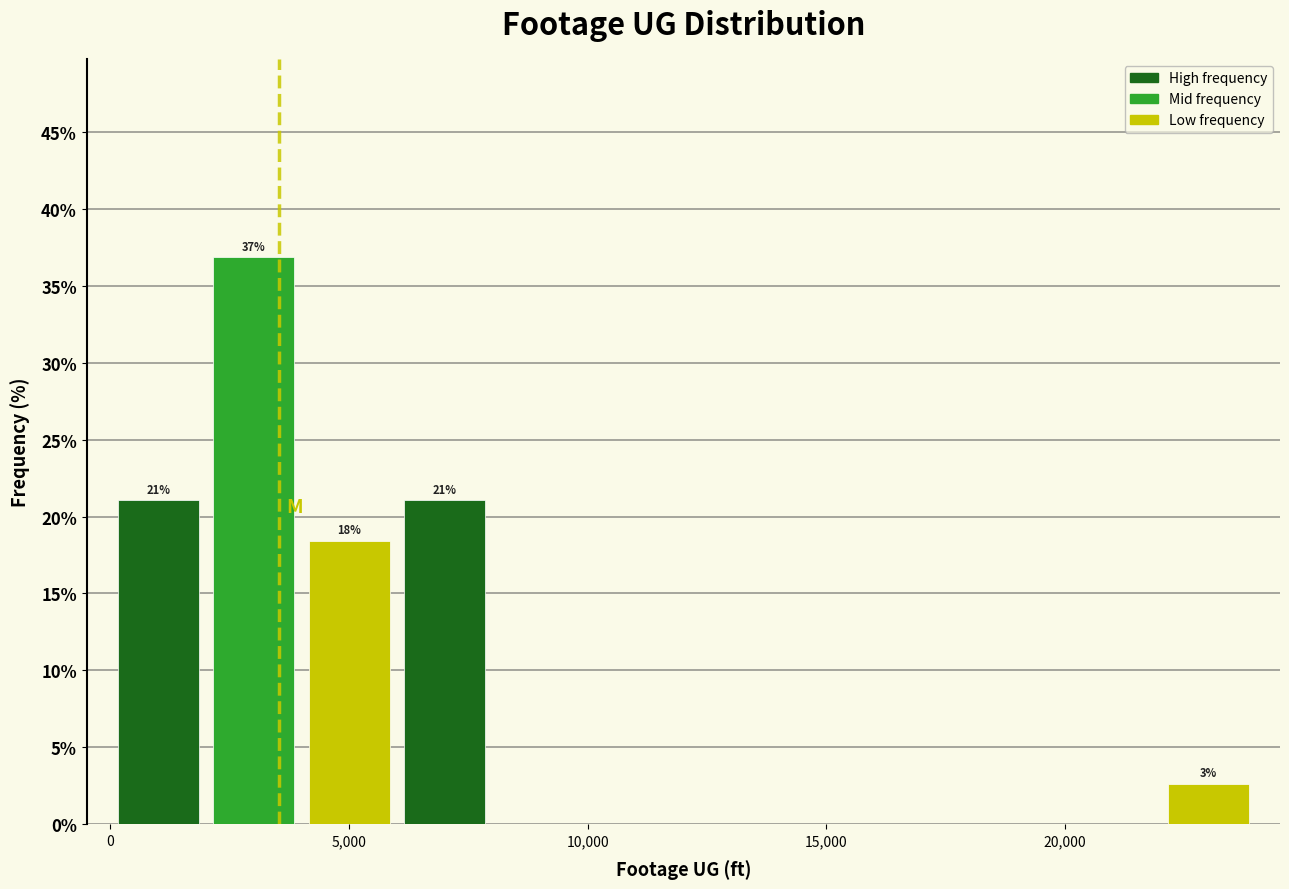

Over which range of the x-axis is the bar tallest?

2000 to 4000